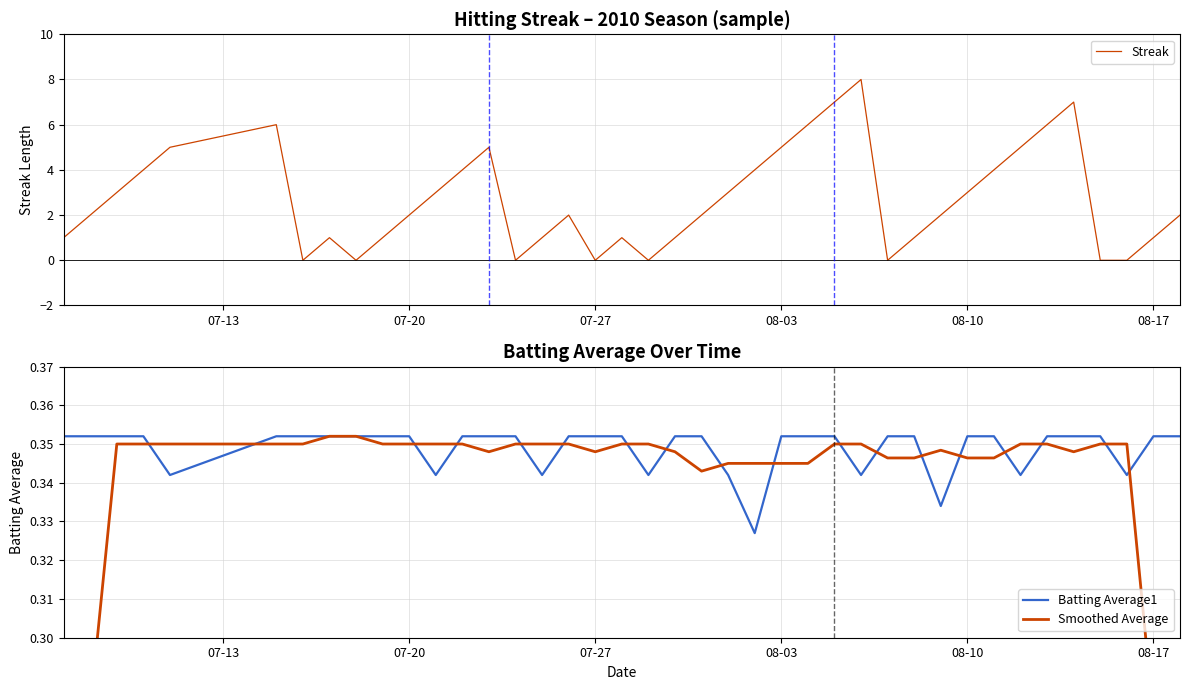

How many categories are shown in the chart?

40